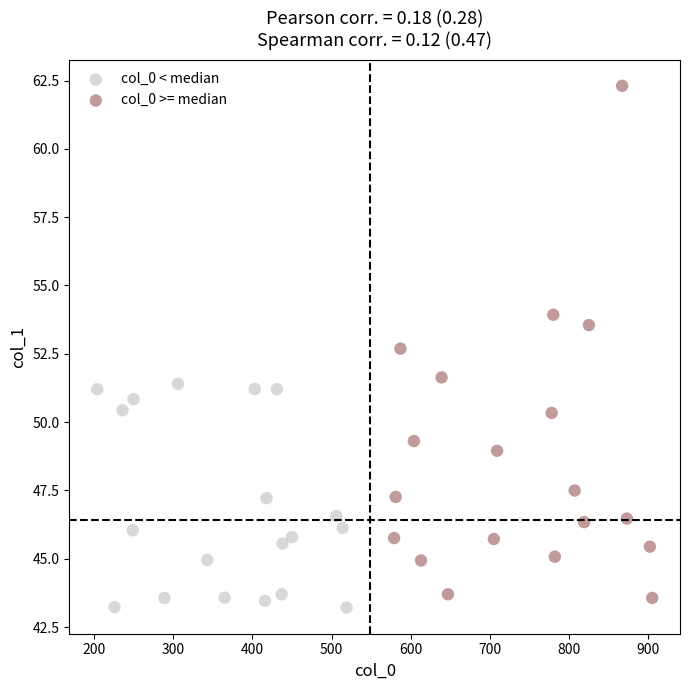

Which series reaches the maximum Y coordinate?

col_0 >= median